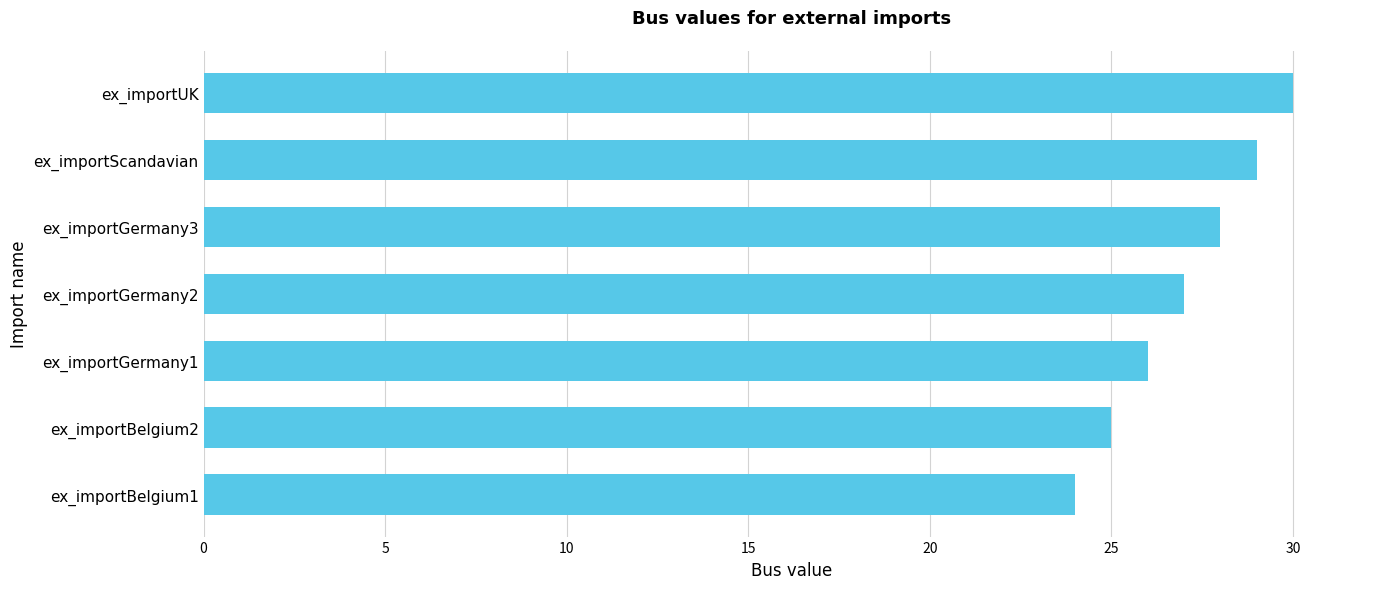

The value at ex_importUK is 9. True or false?

False